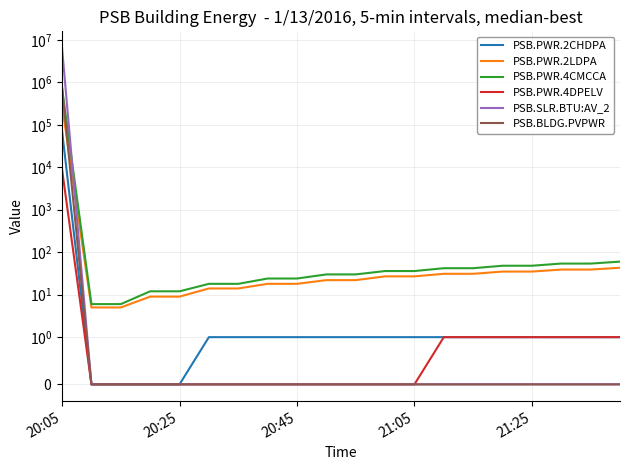

How many lines are shown in the chart?

6